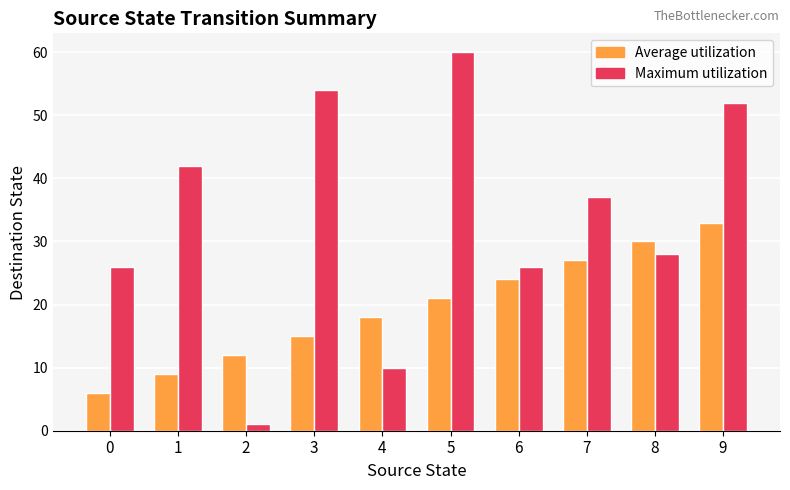

At which label does Maximum utilization first exceed 37?

1